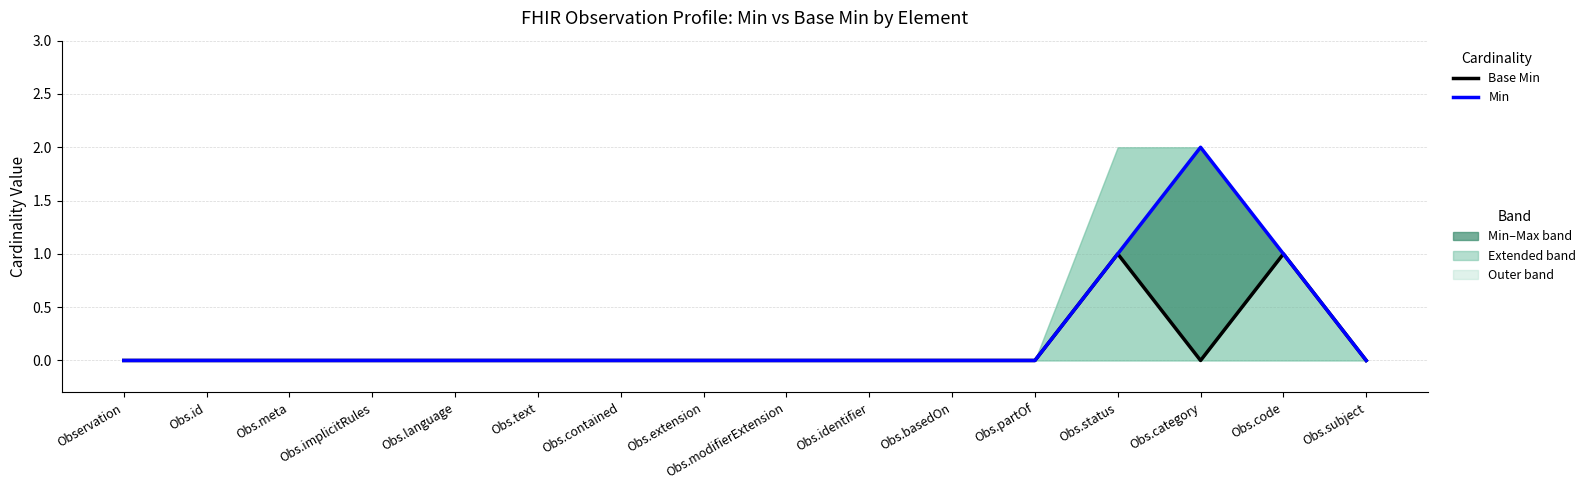

Reading left to right, list all the values displayed in this chart.

Base Min (LTM): 0	0	0	0	0	0	0	0	0	0	0	0	1	0	1	0
Min (CY): 0	0	0	0	0	0	0	0	0	0	0	0	1	2	1	0